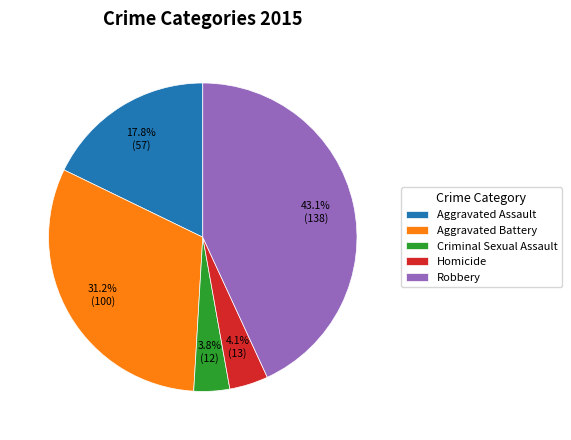

Is it true that Aggravated Assault is 26% of the pie?

False